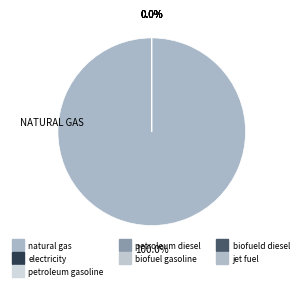

Combined, do natural gas and electricity account for over 50%?

Yes